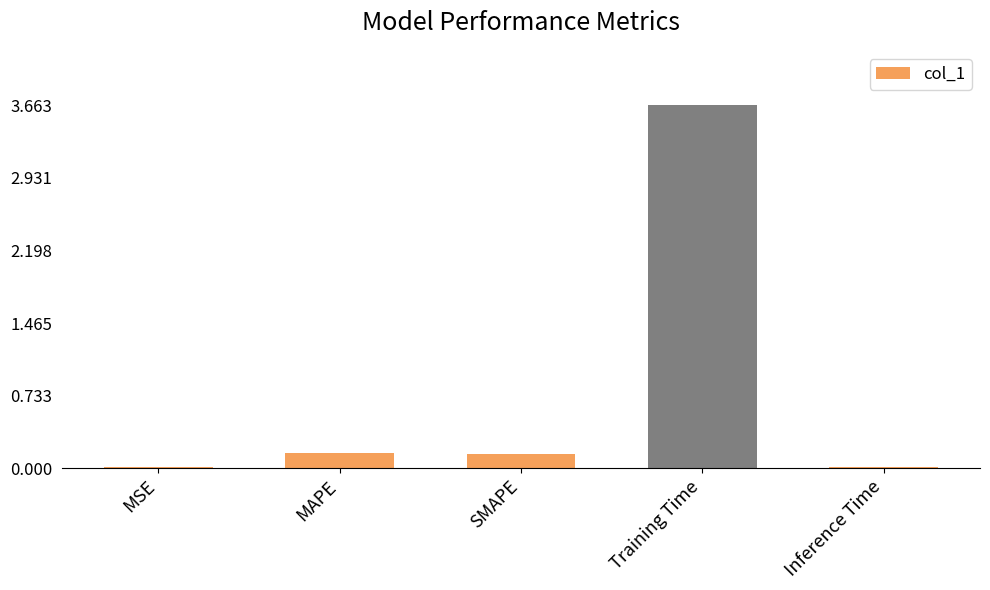

The value at Training Time is 3.7. True or false?

True